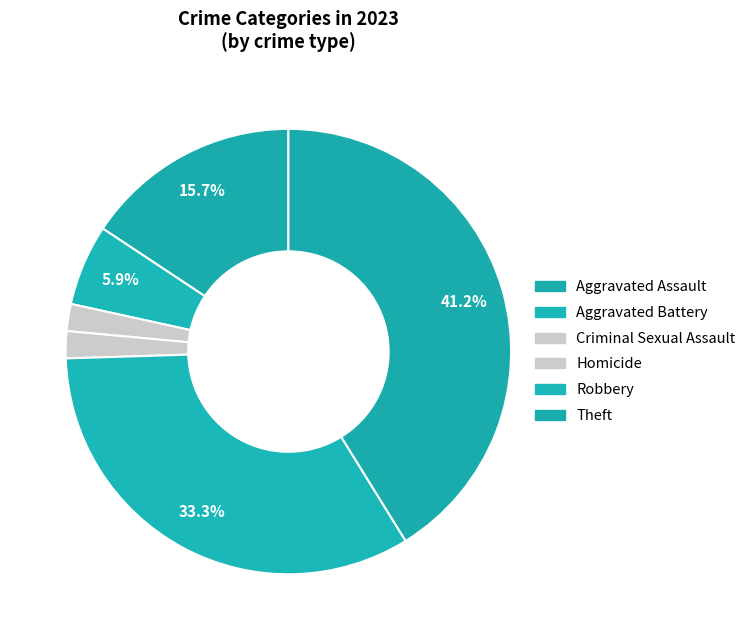

How many segments does this pie chart have?

6